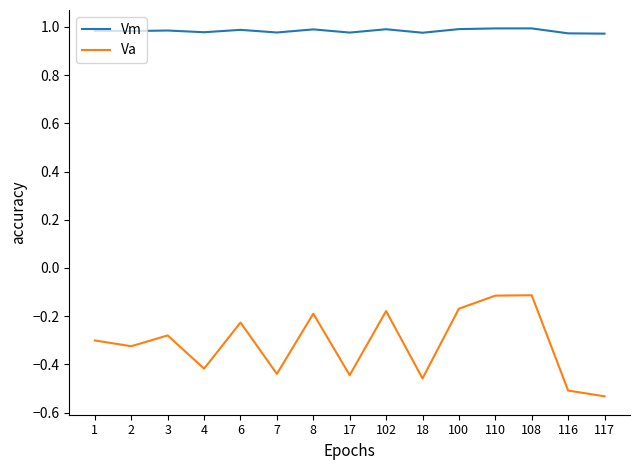

How many interior local peaks does the Va series have?

5